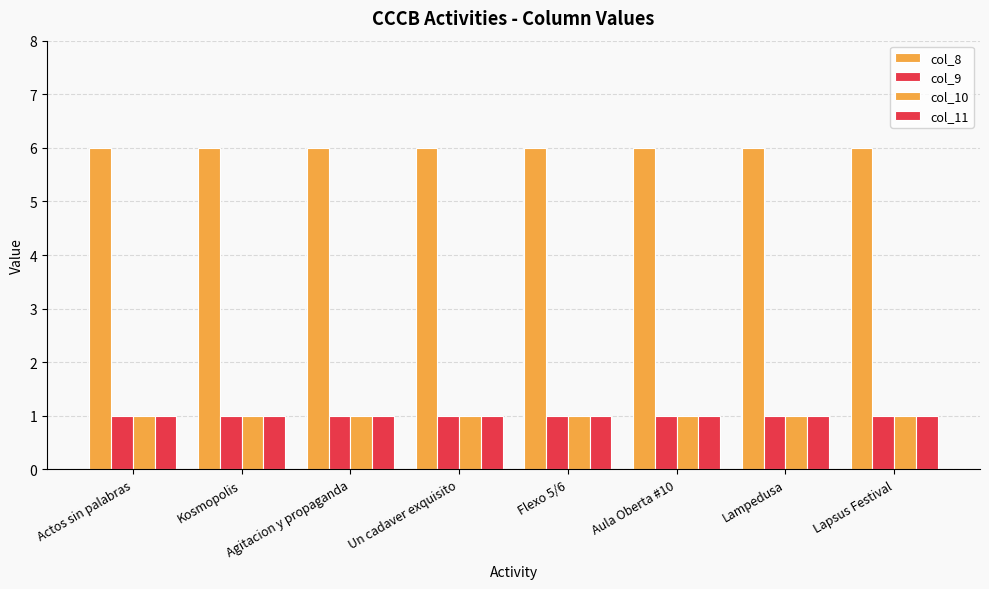

How many groups of bars are there?

8